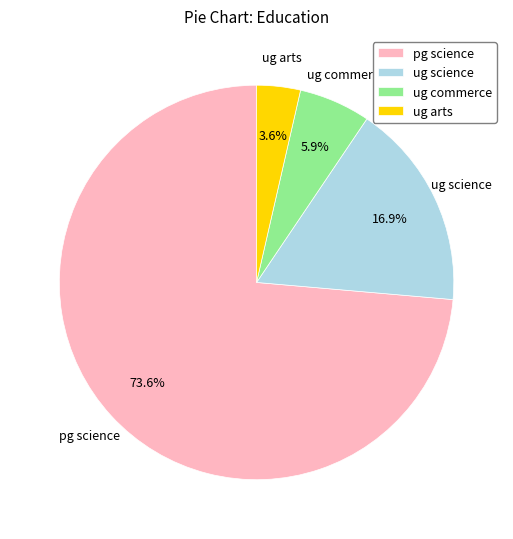

Rank the categories by value from highest to lowest.

pg science, ug science, ug commerce, ug arts